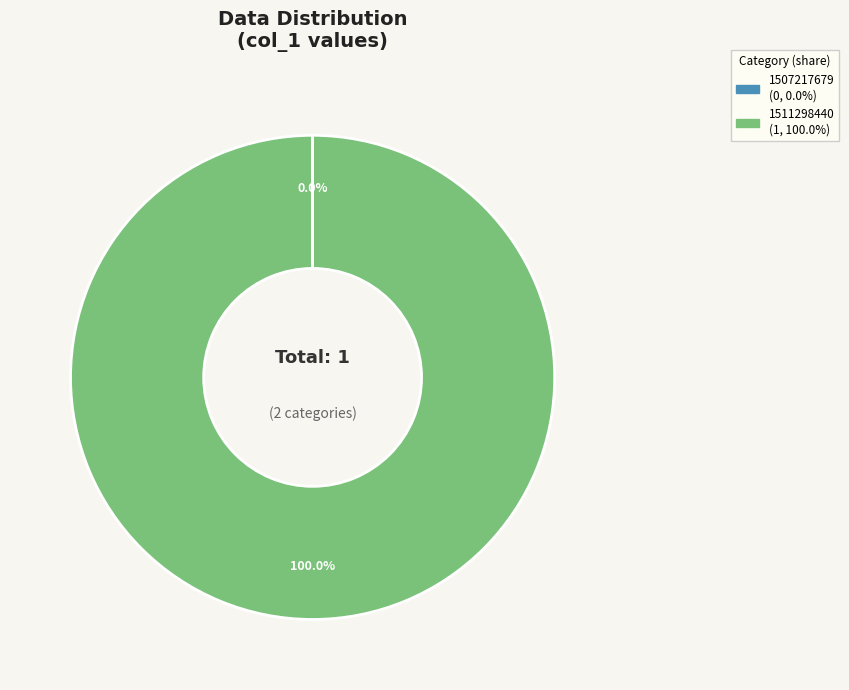

The 1511298440 slice represents 95% of the pie. True or false?

False